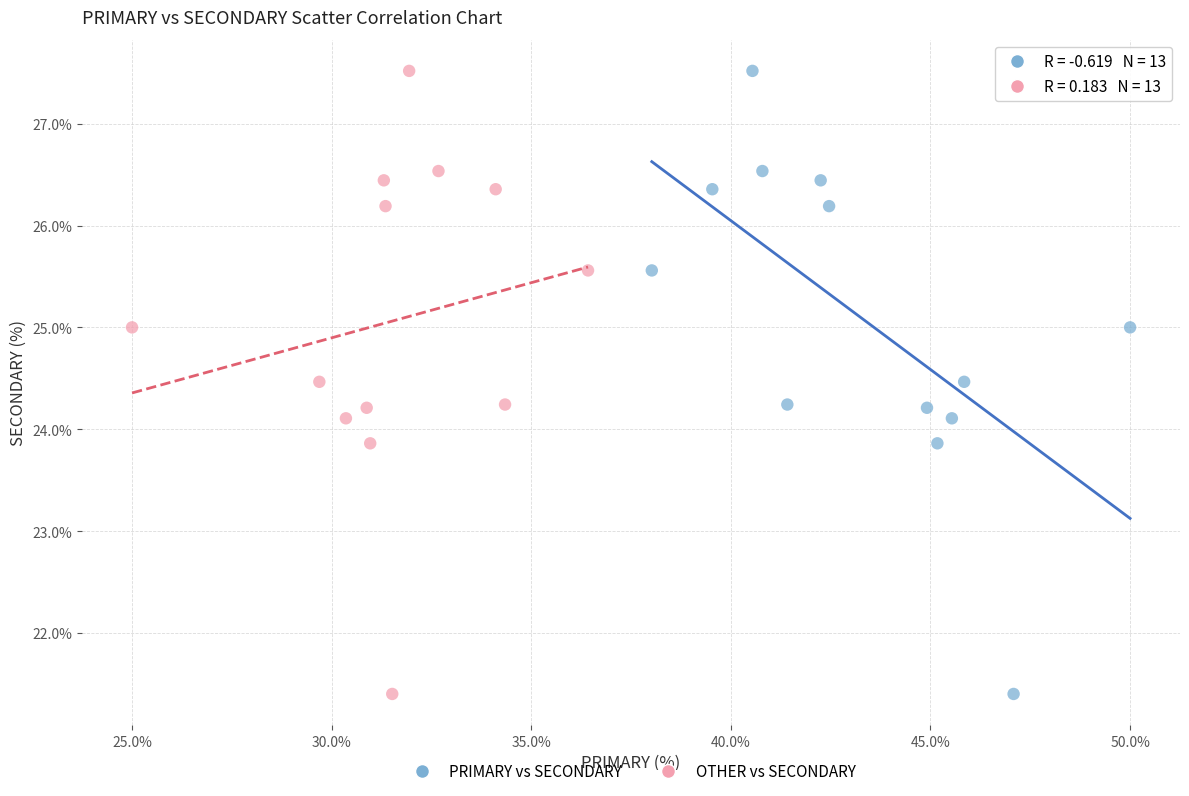

What are all the series names shown in the legend?

PRIMARY vs SECONDARY, OTHER vs SECONDARY